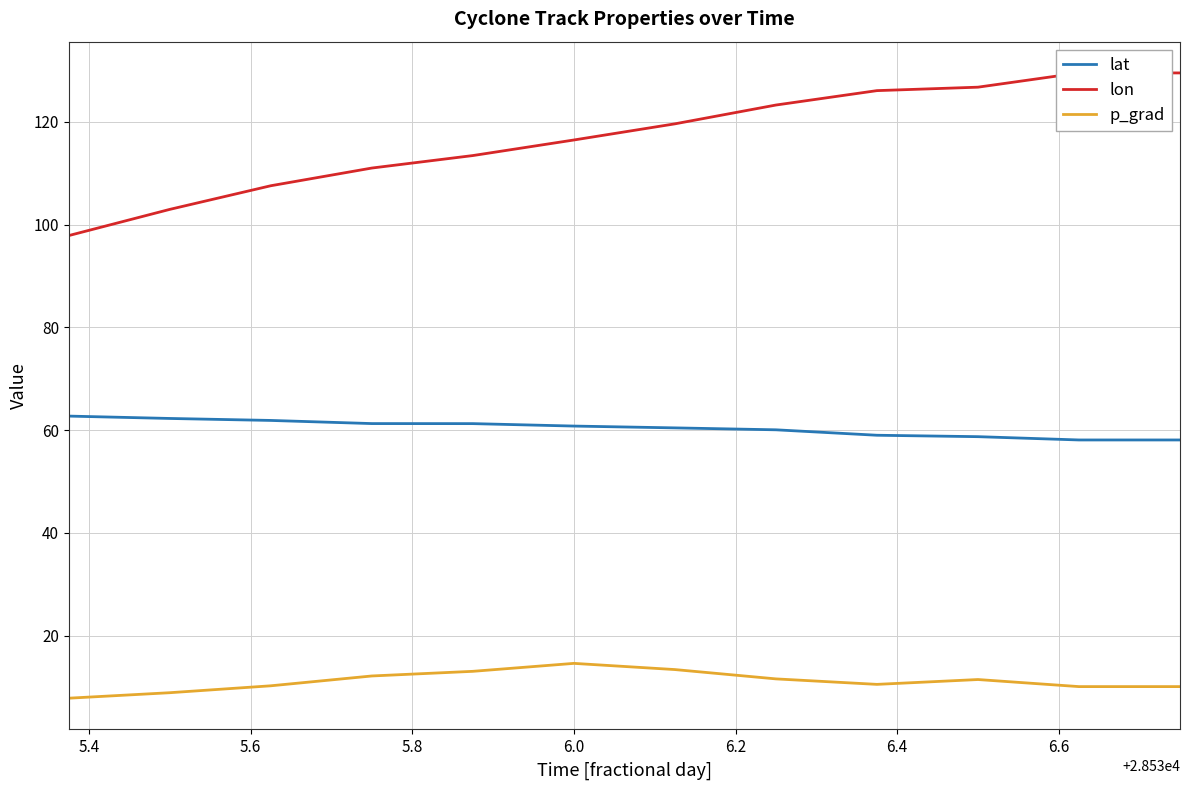

What is the maximum value shown in the chart?

129.5